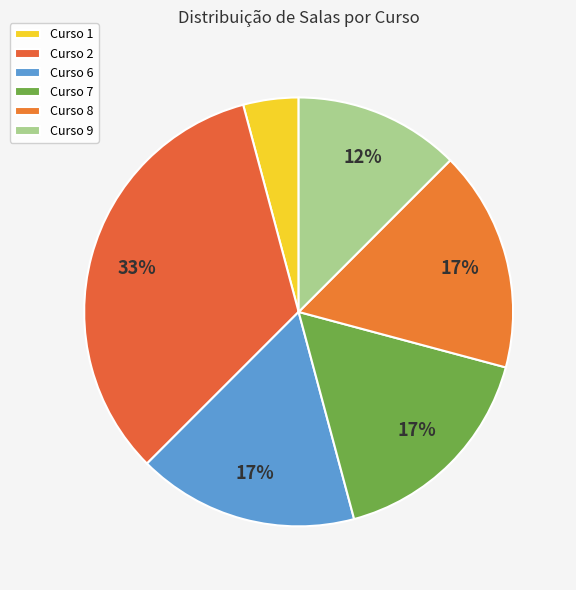

True or false: Curso 6 accounts for 4% of the total.

False